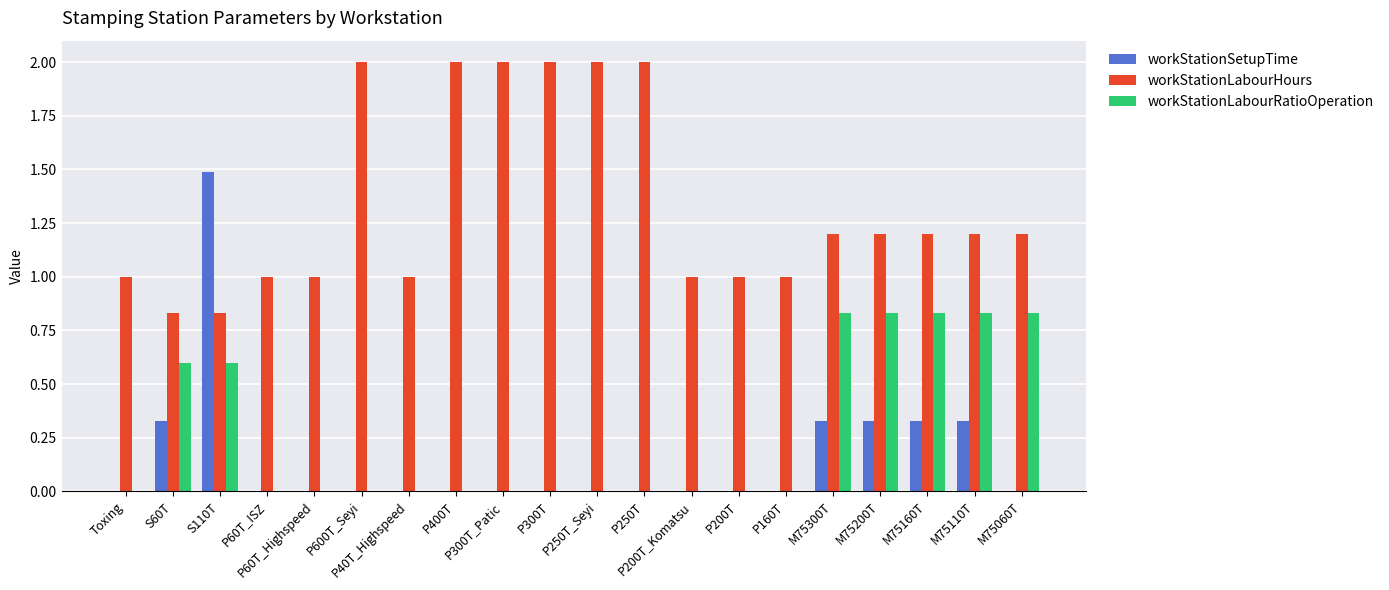

Are the bars grouped side by side (vs. stacked)?

Yes